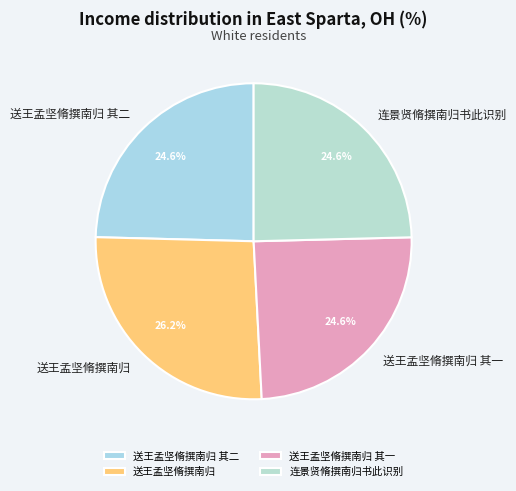

What is the largest slice in the pie chart?

送王孟坚脩撰南归